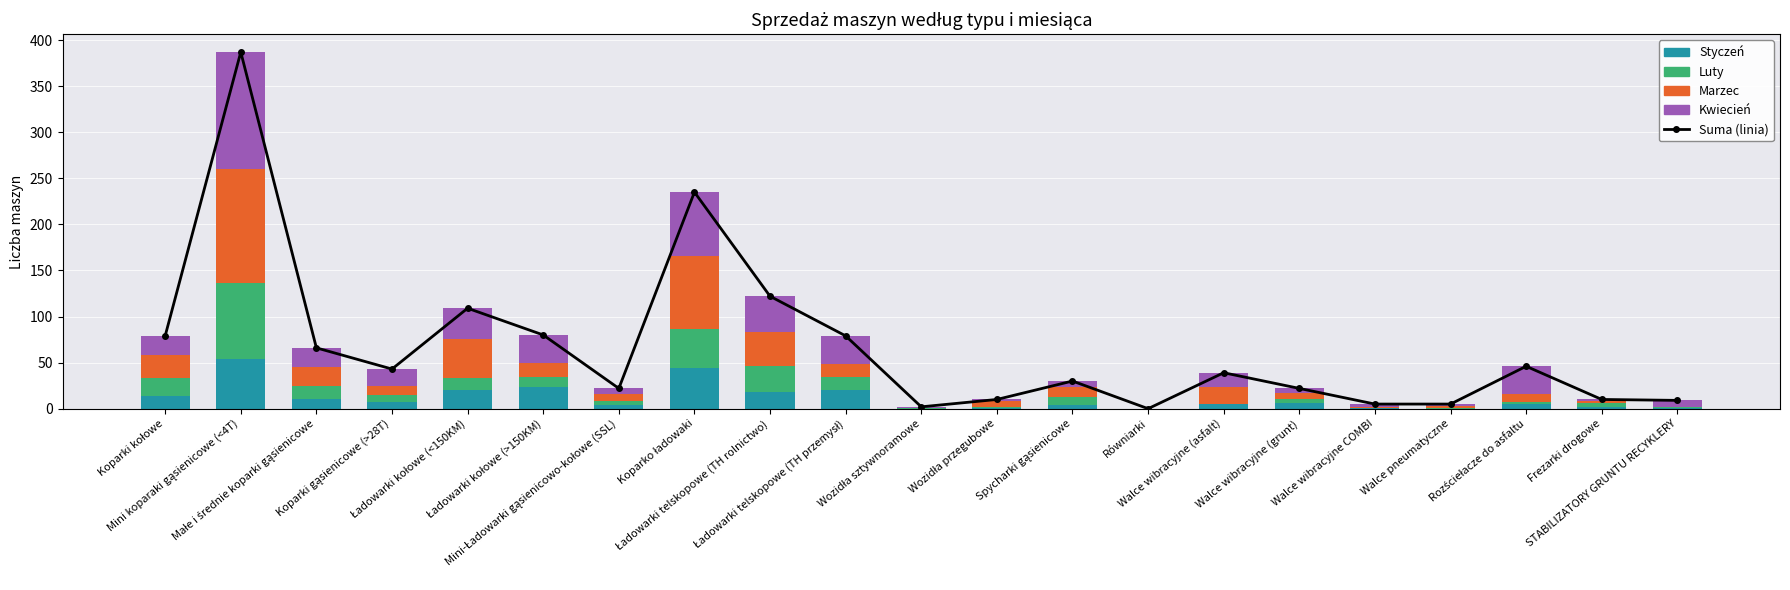

Reading left to right, transcribe all the data shown in this chart.

Suma (linia): Koparki kołowe=79	Mini koparaki gąsienicowe (<4T)=387	Małe i średnie koparki gąsienicowe=66	Koparki gąsienicowe (>28T)=43	Ładowarki kołowe (<150KM)=109	Ładowarki kołowe (>150KM)=80	Mini-Ładowarki gąsienicowo-kołowe (SSL)=22	Koparko ładowaki=235	Ładowarki telskopowe (TH rolnictwo)=122	Ładowarki telskopowe (TH przemysł)=79	Wozidła sztywnoramowe=2	Wozidła przegubowe=10	Spycharki gąsienicowe=30	Równiarki=0	Walce wibracyjne (asfalt)=39	Walce wibracyjne (grunt)=22	Walce wibracyjne COMBI=5	Walce pneumatyczne=5	Rozściełacze do asfaltu=46	Frezarki drogowe=10	STABILIZATORY GRUNTU RECYKLERY=9
Styczeń: Koparki kołowe=14	Mini koparaki gąsienicowe (<4T)=54	Małe i średnie koparki gąsienicowe=11	Koparki gąsienicowe (>28T)=7	Ładowarki kołowe (<150KM)=20	Ładowarki kołowe (>150KM)=23	Mini-Ładowarki gąsienicowo-kołowe (SSL)=4	Koparko ładowaki=44	Ładowarki telskopowe (TH rolnictwo)=18	Ładowarki telskopowe (TH przemysł)=20	Wozidła sztywnoramowe=0	Wozidła przegubowe=1	Spycharki gąsienicowe=4	Równiarki=0	Walce wibracyjne (asfalt)=5	Walce wibracyjne (grunt)=6	Walce wibracyjne COMBI=1	Walce pneumatyczne=0	Rozściełacze do asfaltu=5	Frezarki drogowe=2	STABILIZATORY GRUNTU RECYKLERY=1
Luty: Koparki kołowe=19	Mini koparaki gąsienicowe (<4T)=82	Małe i średnie koparki gąsienicowe=14	Koparki gąsienicowe (>28T)=8	Ładowarki kołowe (<150KM)=13	Ładowarki kołowe (>150KM)=11	Mini-Ładowarki gąsienicowo-kołowe (SSL)=4	Koparko ładowaki=43	Ładowarki telskopowe (TH rolnictwo)=28	Ładowarki telskopowe (TH przemysł)=14	Wozidła sztywnoramowe=1	Wozidła przegubowe=1	Spycharki gąsienicowe=9	Równiarki=0	Walce wibracyjne (asfalt)=0	Walce wibracyjne (grunt)=5	Walce wibracyjne COMBI=0	Walce pneumatyczne=1	Rozściełacze do asfaltu=2	Frezarki drogowe=4	STABILIZATORY GRUNTU RECYKLERY=1
Marzec: Koparki kołowe=25	Mini koparaki gąsienicowe (<4T)=124	Małe i średnie koparki gąsienicowe=20	Koparki gąsienicowe (>28T)=10	Ładowarki kołowe (<150KM)=43	Ładowarki kołowe (>150KM)=16	Mini-Ładowarki gąsienicowo-kołowe (SSL)=8	Koparko ładowaki=79	Ładowarki telskopowe (TH rolnictwo)=37	Ładowarki telskopowe (TH przemysł)=15	Wozidła sztywnoramowe=0	Wozidła przegubowe=6	Spycharki gąsienicowe=10	Równiarki=0	Walce wibracyjne (asfalt)=18	Walce wibracyjne (grunt)=6	Walce wibracyjne COMBI=1	Walce pneumatyczne=2	Rozściełacze do asfaltu=9	Frezarki drogowe=2	STABILIZATORY GRUNTU RECYKLERY=0
Kwiecień: Koparki kołowe=21	Mini koparaki gąsienicowe (<4T)=127	Małe i średnie koparki gąsienicowe=21	Koparki gąsienicowe (>28T)=18	Ładowarki kołowe (<150KM)=33	Ładowarki kołowe (>150KM)=30	Mini-Ładowarki gąsienicowo-kołowe (SSL)=6	Koparko ładowaki=69	Ładowarki telskopowe (TH rolnictwo)=39	Ładowarki telskopowe (TH przemysł)=30	Wozidła sztywnoramowe=1	Wozidła przegubowe=2	Spycharki gąsienicowe=7	Równiarki=0	Walce wibracyjne (asfalt)=16	Walce wibracyjne (grunt)=5	Walce wibracyjne COMBI=3	Walce pneumatyczne=2	Rozściełacze do asfaltu=30	Frezarki drogowe=2	STABILIZATORY GRUNTU RECYKLERY=7